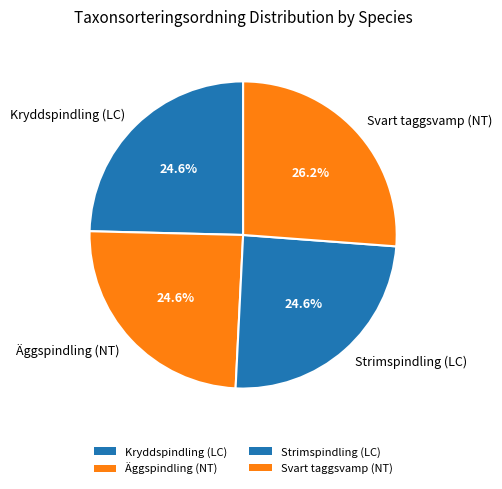

How many segments does this pie chart have?

4